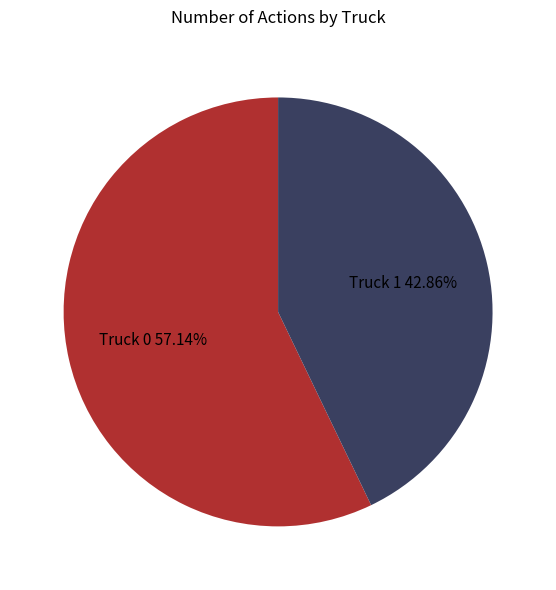

Does any single category account for the majority?

Yes